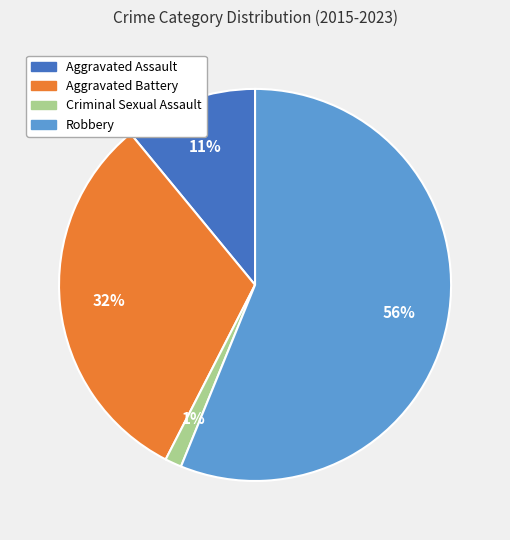

Which category has the smallest portion of the pie?

Criminal Sexual Assault